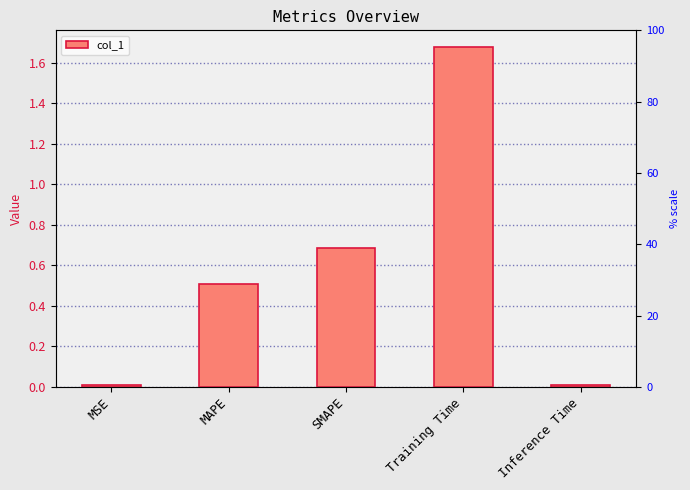

List the labels in order of value, largest first.

Training Time, SMAPE, MAPE, Inference Time, MSE